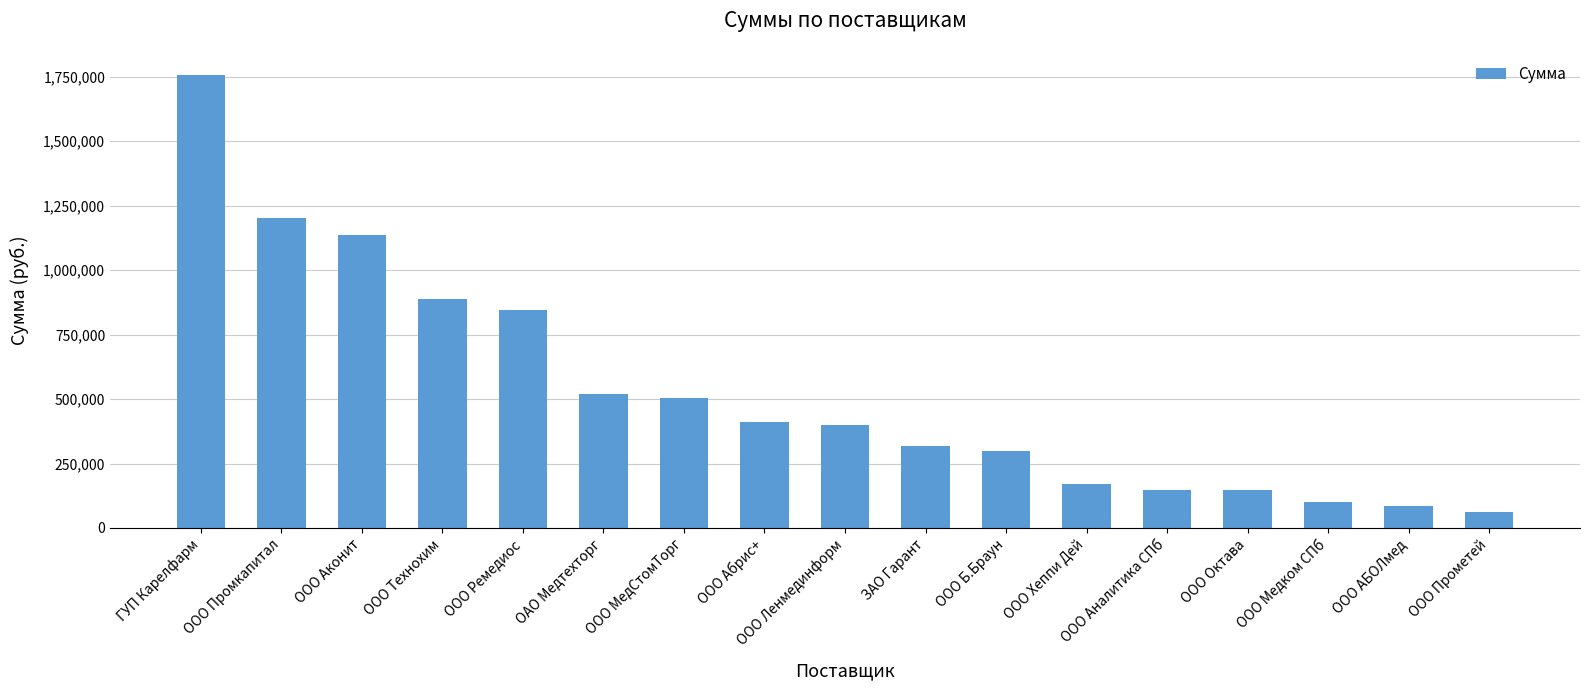

At which category does the chart reach its peak across all series?

ГУП Карелфарм